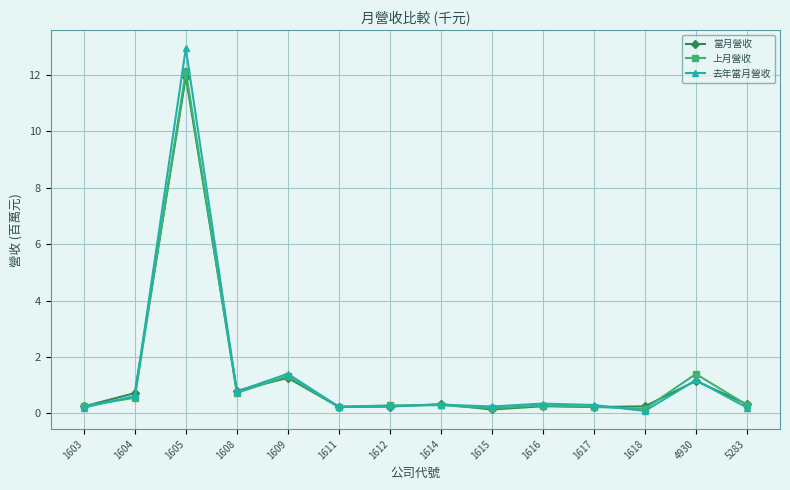

Where is the first local maximum for 去年當月營收?

1605